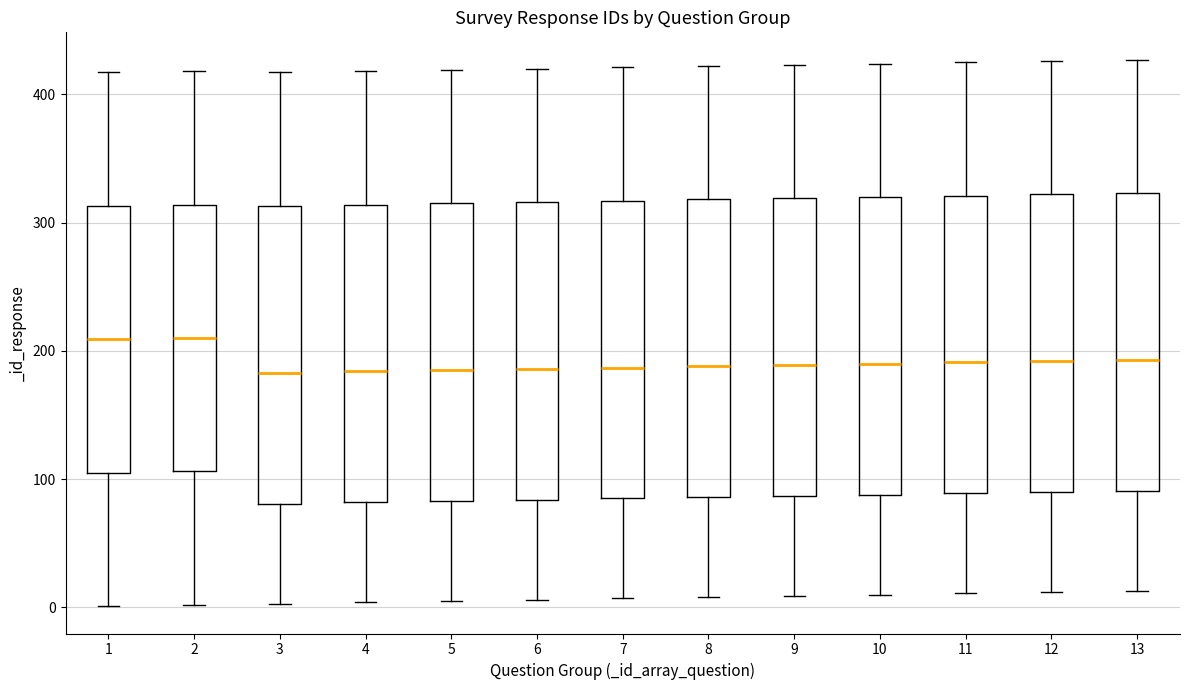

Where does the median line of the box at x = 5 sit on the y-axis? The values are not printed on the chart, so give them approximately, as read against the axis.

190